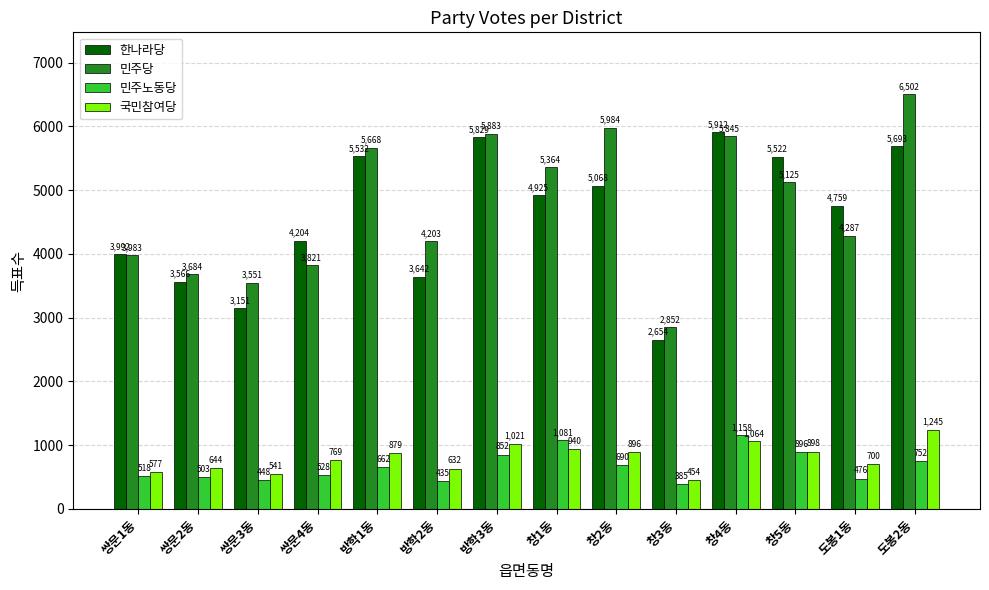

At which label is 민주당 closest to 4677?

도봉1동